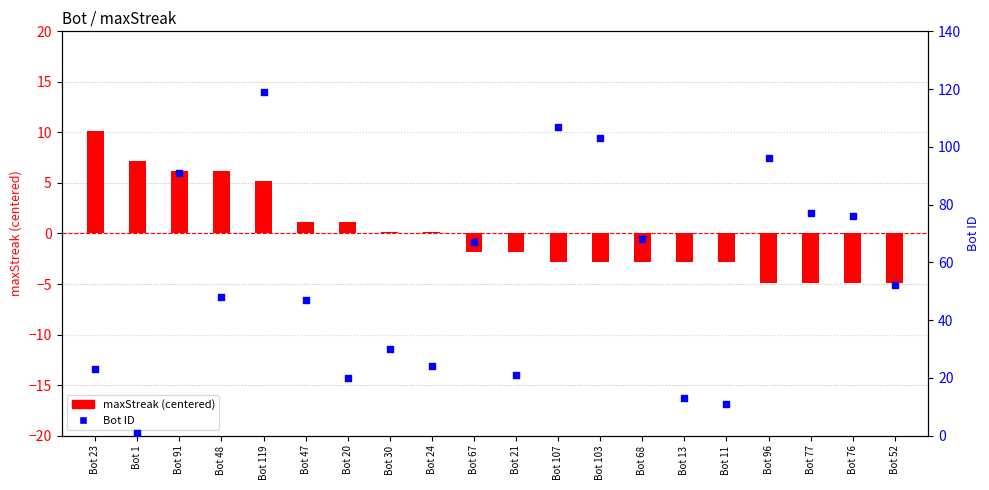

Which series reaches the maximum Y coordinate?

Bot ID